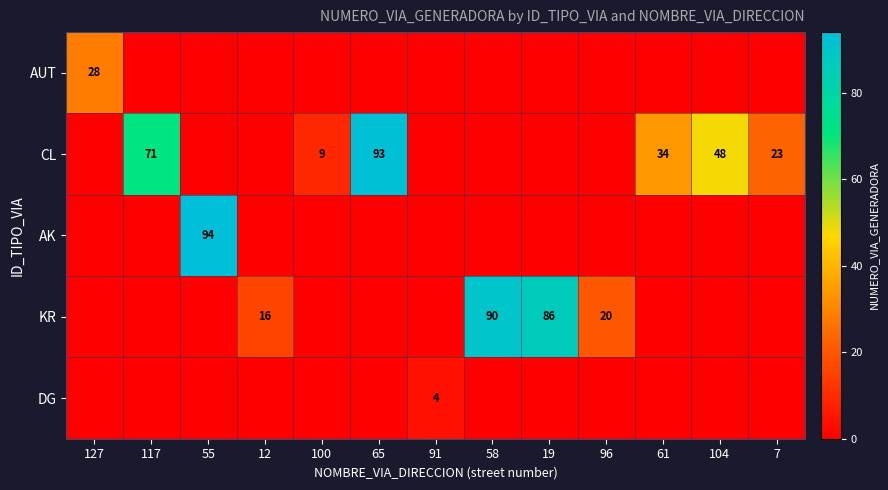

True or false: CL has a value of 74 at 104.

False